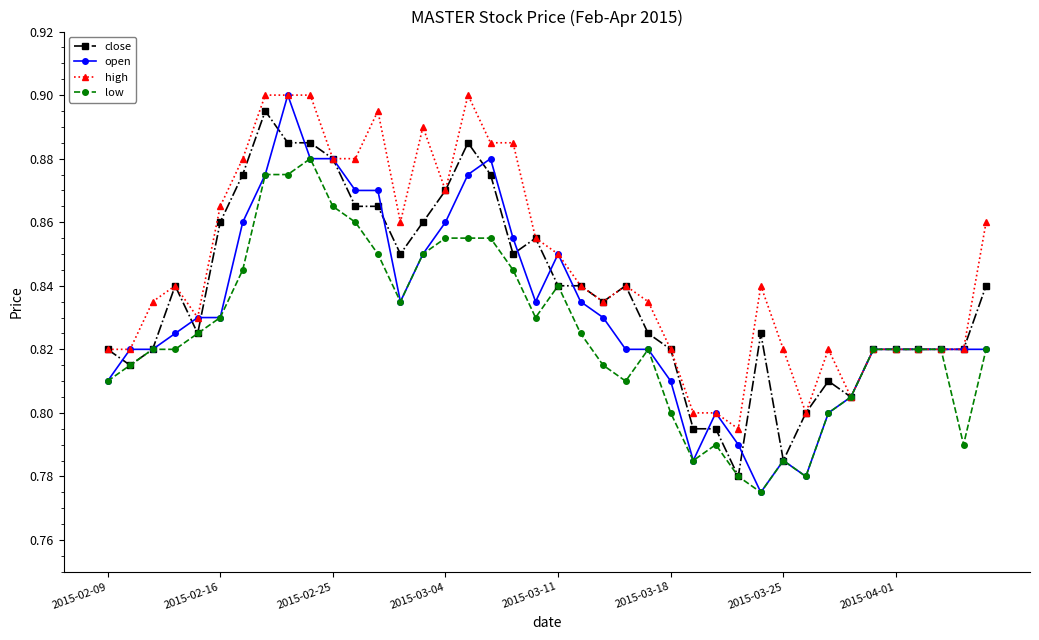

True or false: low has more than 1 points higher than both neighbors.

True